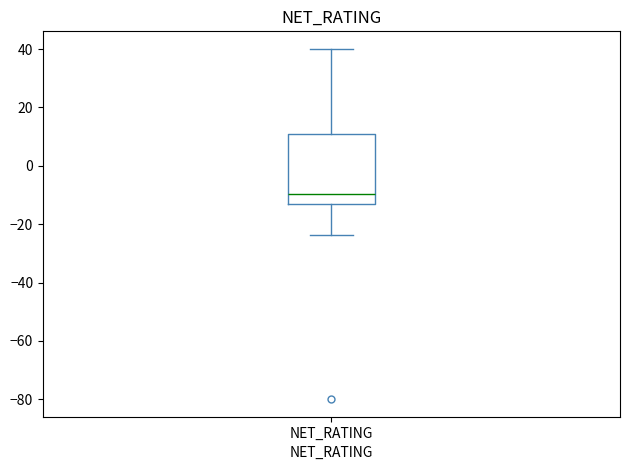

Where does the lower whisker of the box for NET_RATING end on the y-axis? The values are not printed on the chart, so give them approximately, as read against the axis.

-24